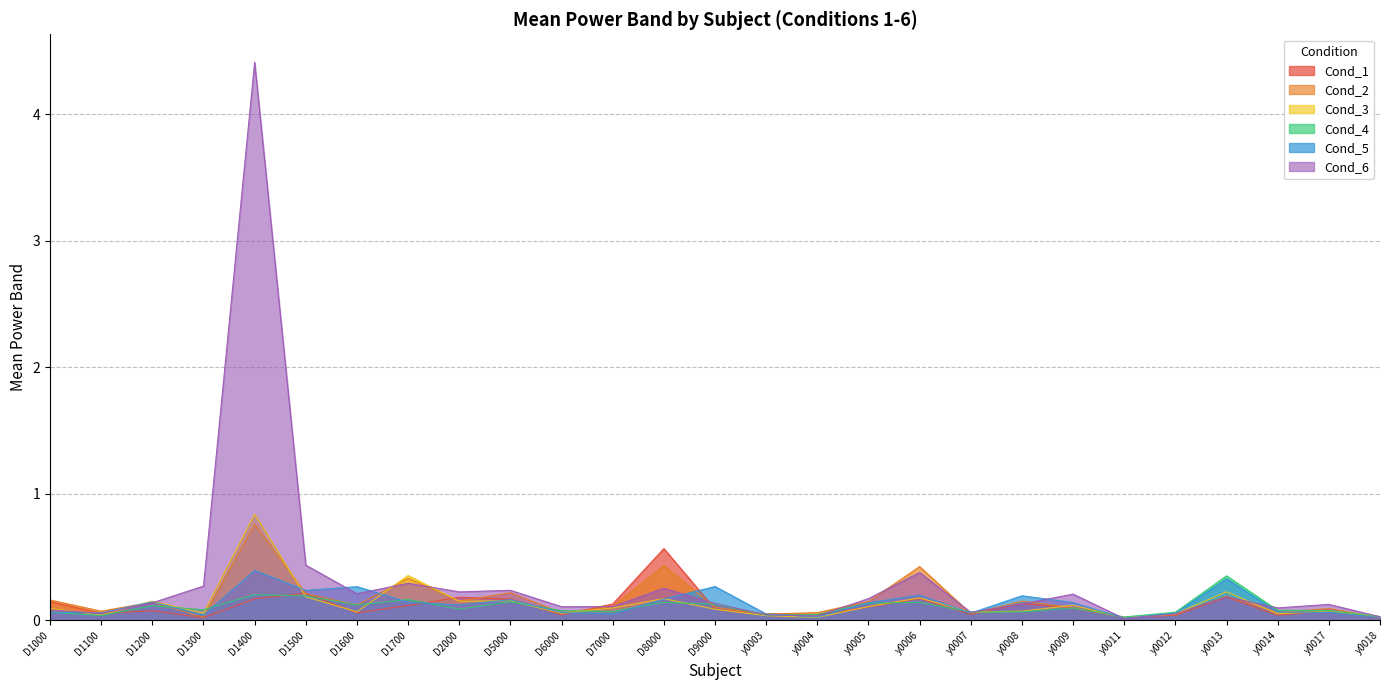

In Cond_6, how many points are higher than both neighbors (excluding endpoints)?

8